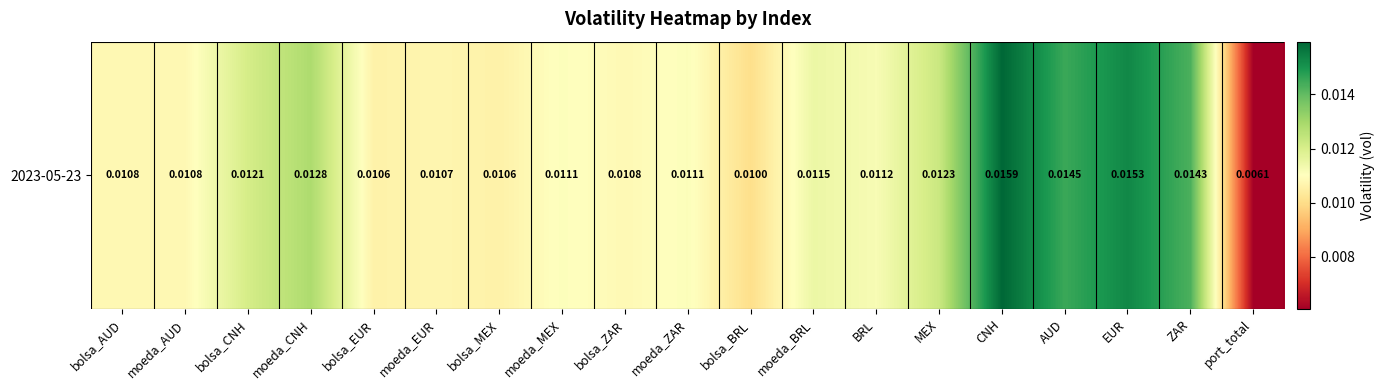

The value at AUD is 0.0. True or false?

False